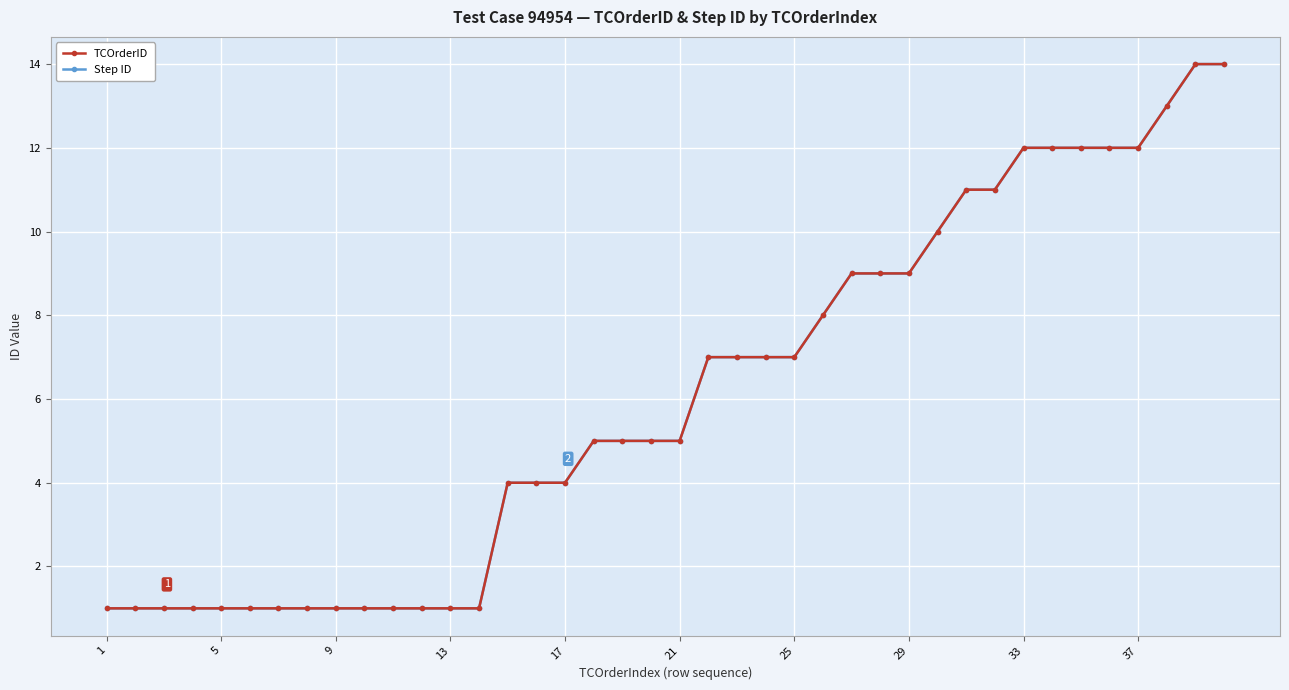

True or false: Step ID and TCOrderID intersect in this chart.

False